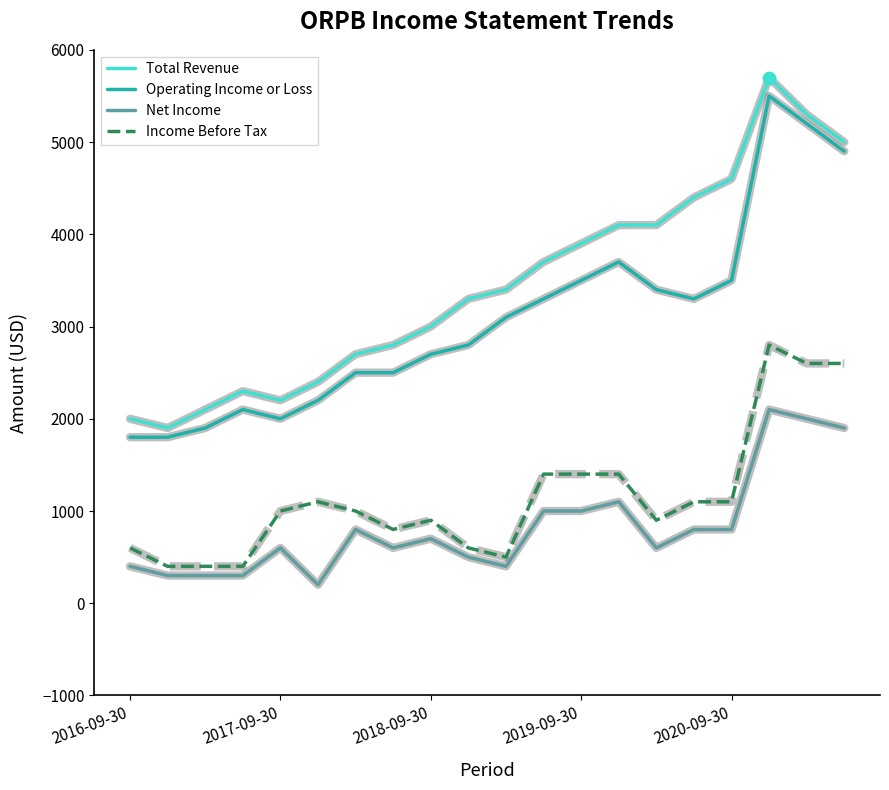

What is the greatest value displayed?

5700